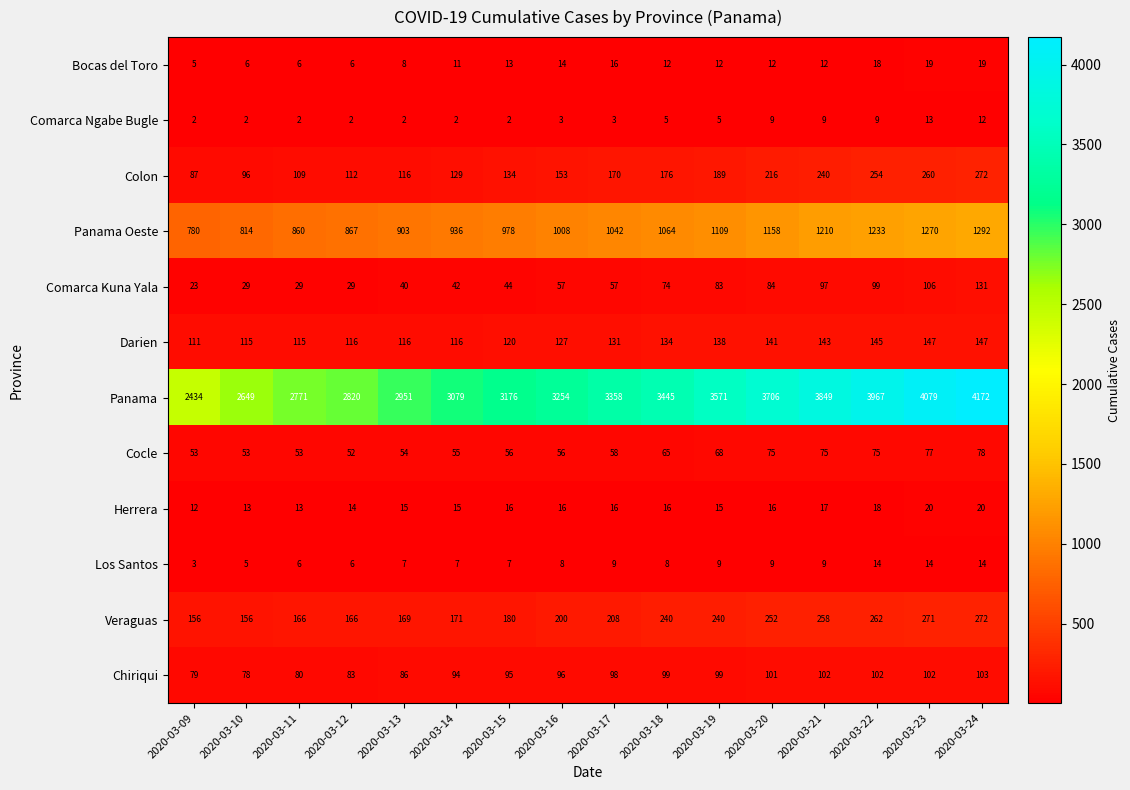

Which series changed the most between 2020-03-16 and 2020-03-17?

Panama